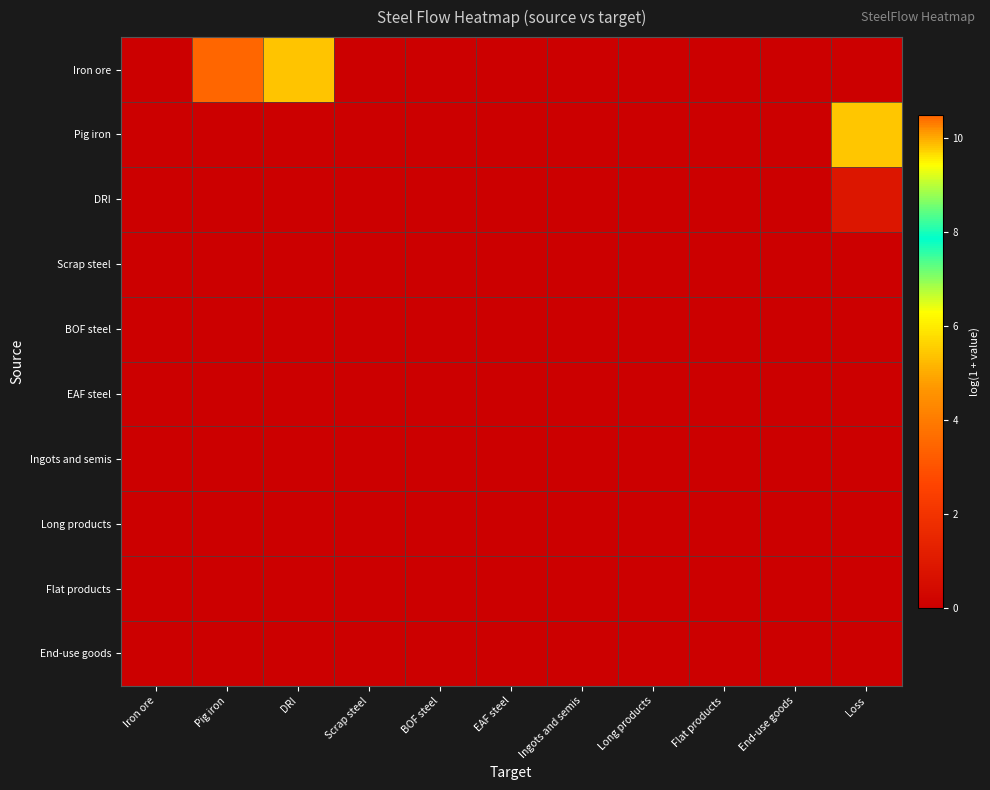

List the series in order of their peak value, lowest first.

Scrap steel, BOF steel, EAF steel, Ingots and semis, Long products, Flat products, End-use goods, DRI, Pig iron, Iron ore